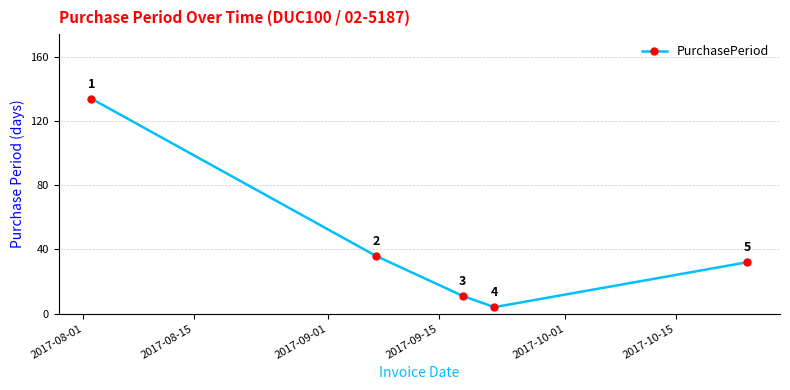

True or false: there are more than 0 points higher than both neighbors.

False